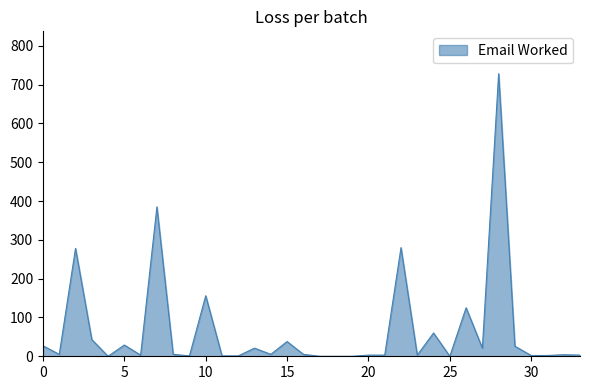

What is the maximum value shown in the chart?

728